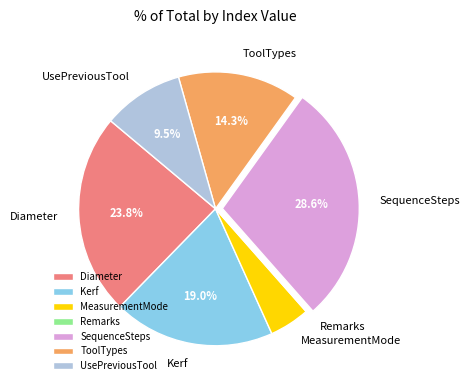

Is the sum of ToolTypes and SequenceSteps greater than half?

No